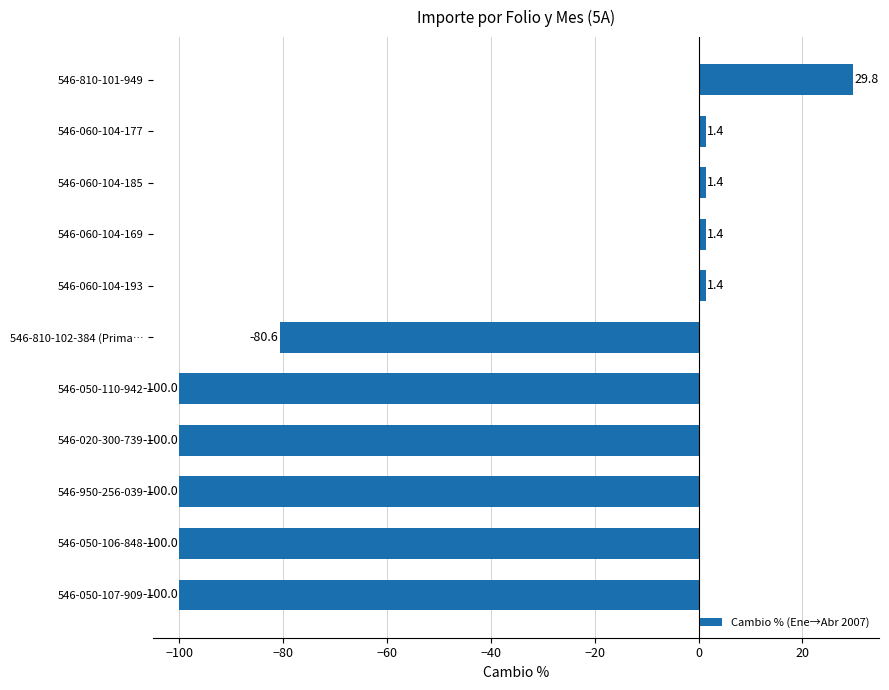

Is it true that the value at 546-810-102-384 (Prima… is -80.6?

True